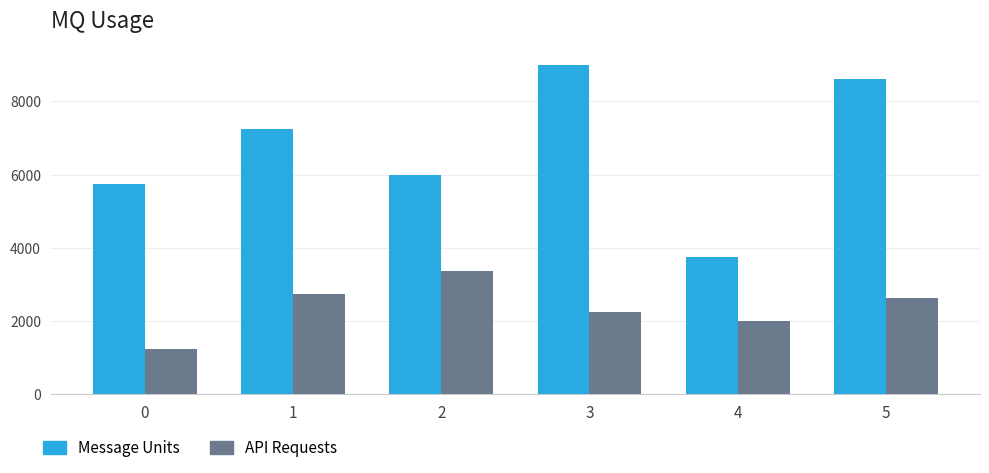

Is the value of API Requests at 4 greater than the value of Message Units at 0?

No